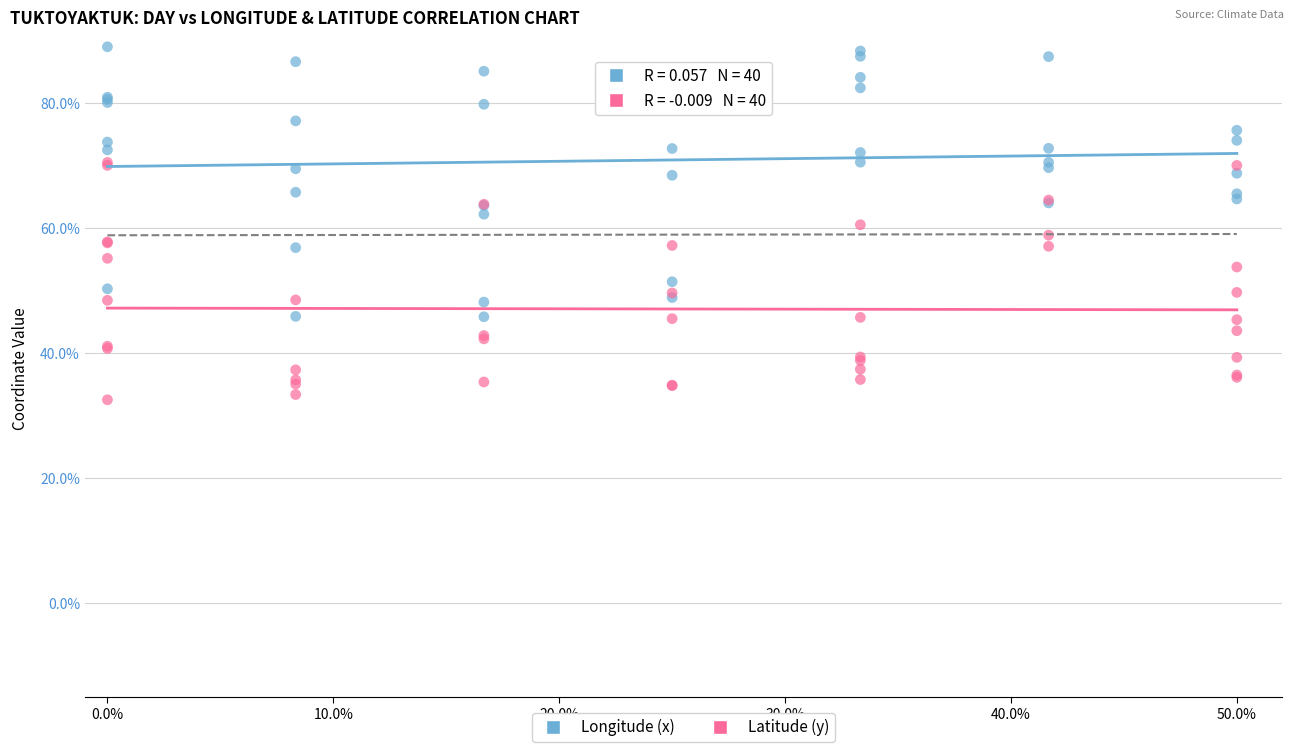

Which series reaches the minimum Y coordinate?

Latitude (y)